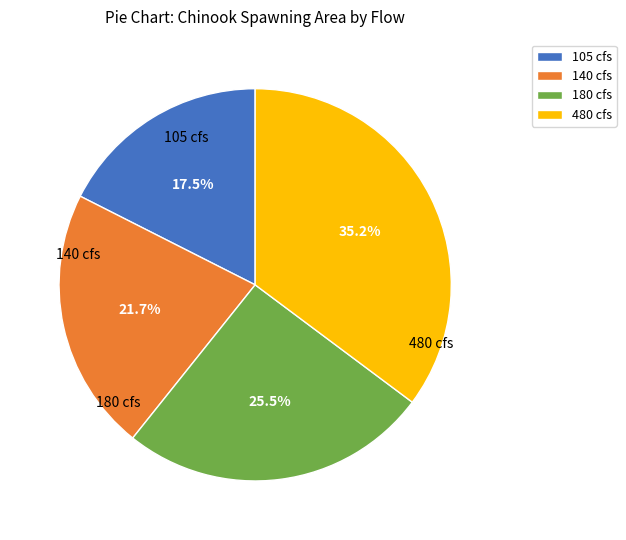

What is the largest slice in the pie chart?

480 cfs